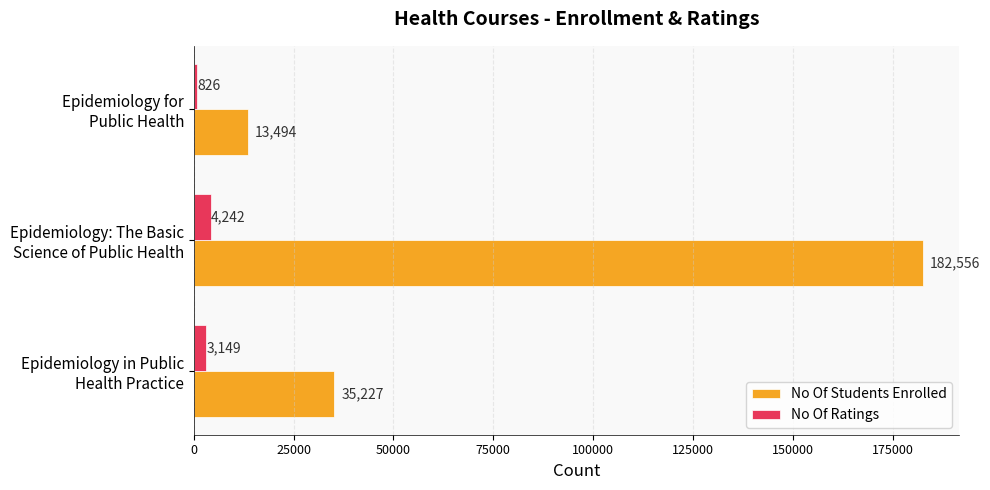

Rank the series by their maximum value, from lowest to highest.

No Of Ratings, No Of Students Enrolled